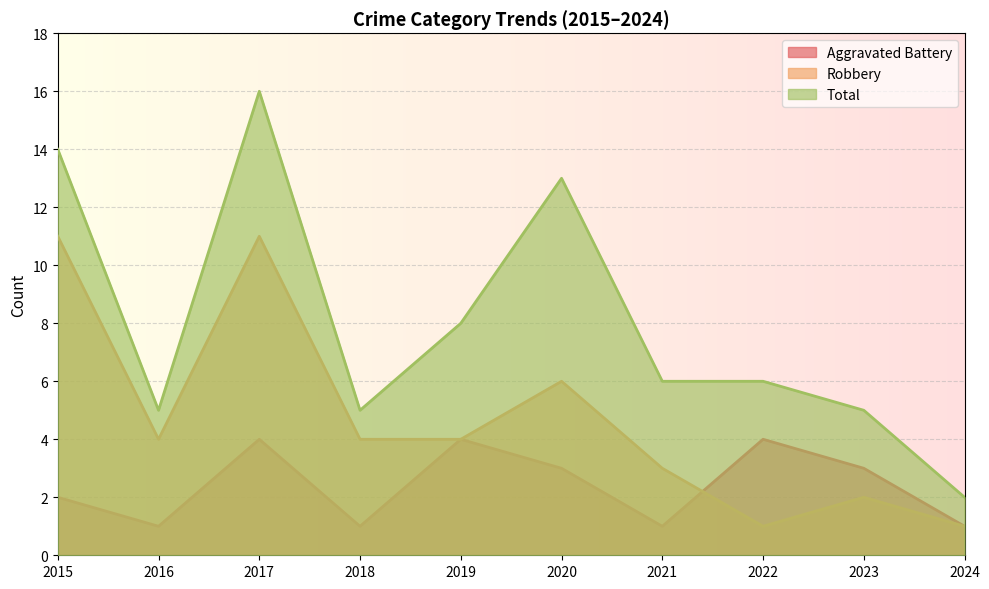

What is the difference between the highest and lowest values at 2023?

3